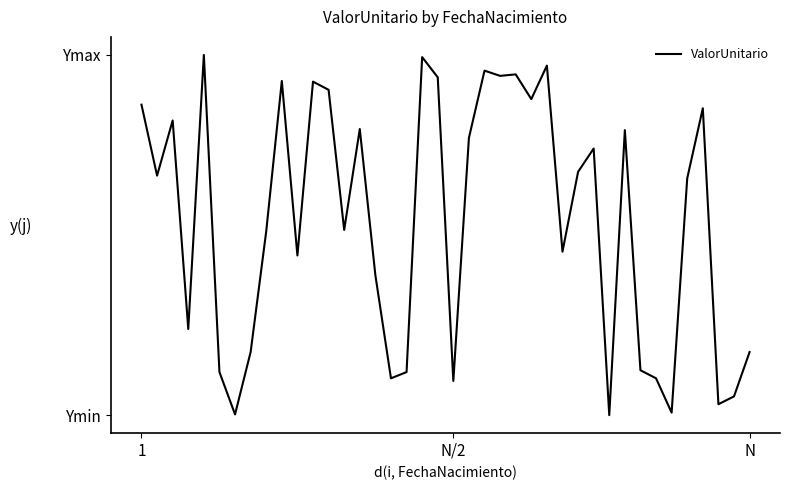

What is the smallest value displayed?

21336.6